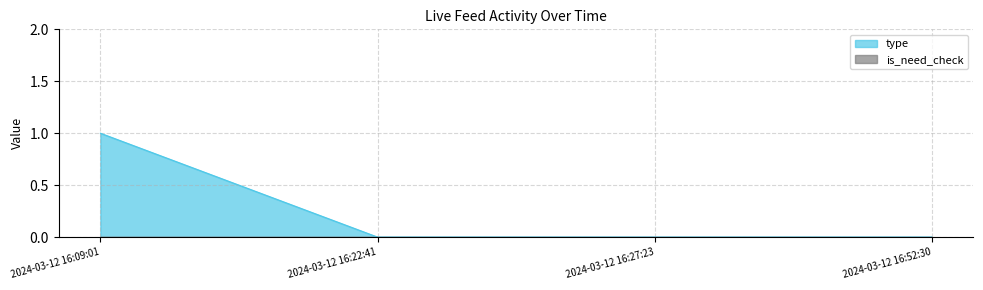

The value at 2024-03-12 16:22:41 is 0. True or false?

False